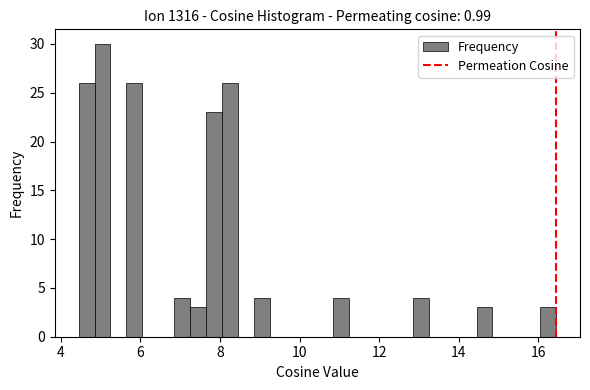

Around what value on the x-axis is the tallest bar? Give the approximate position of its centre, as read against the axis.

5.0